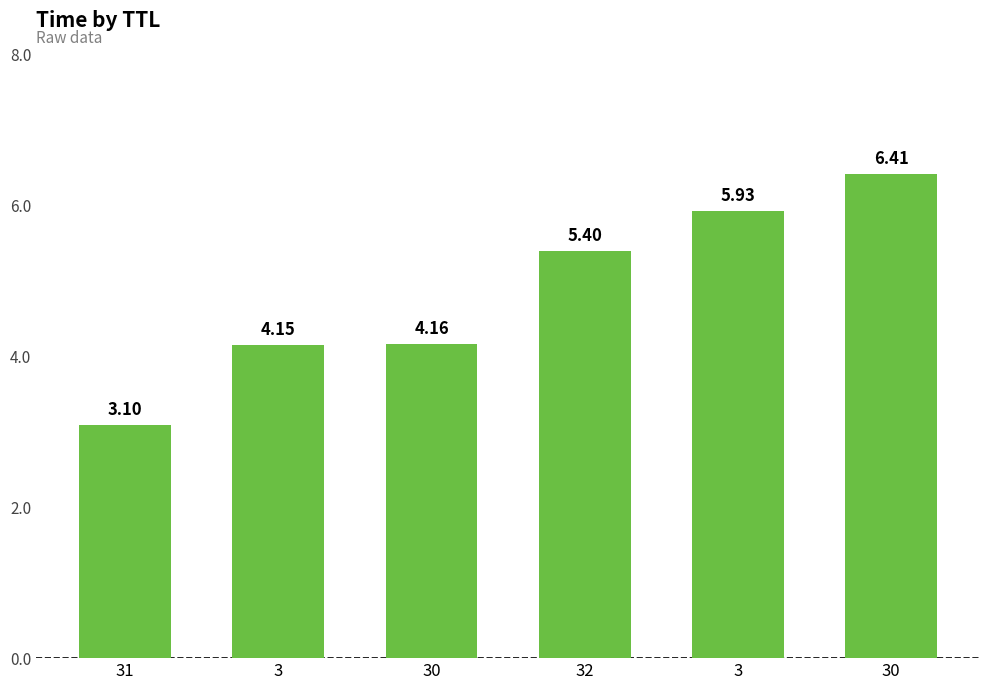

Does the chart contain any negative values?

No